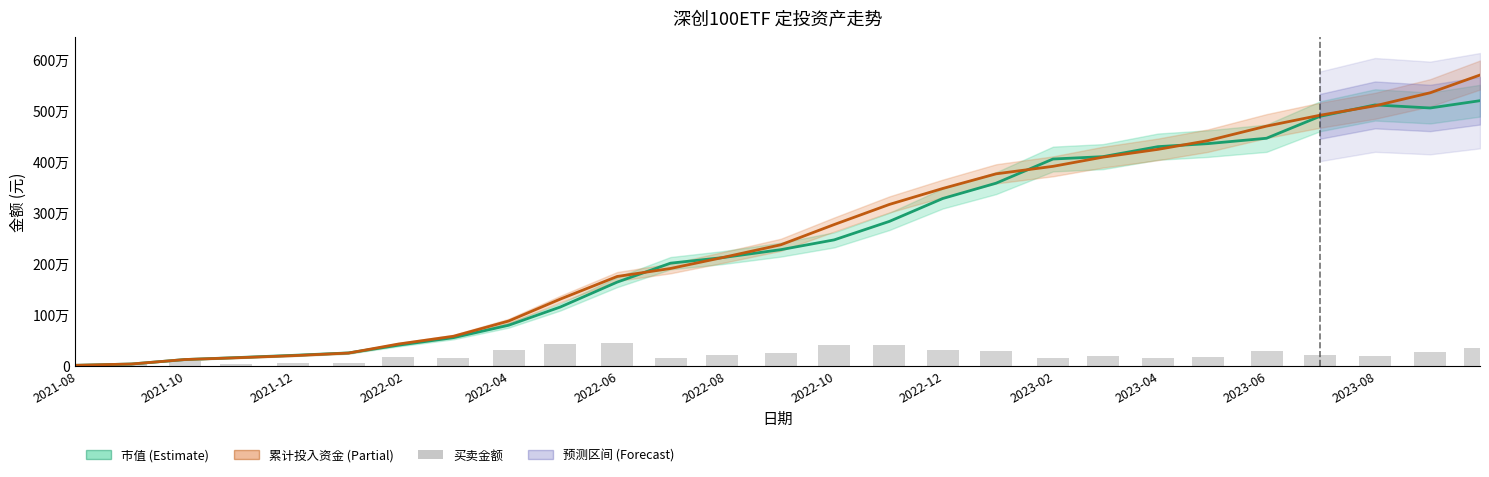

What value does the 买卖金额 series have at 2022-08?

212559.4